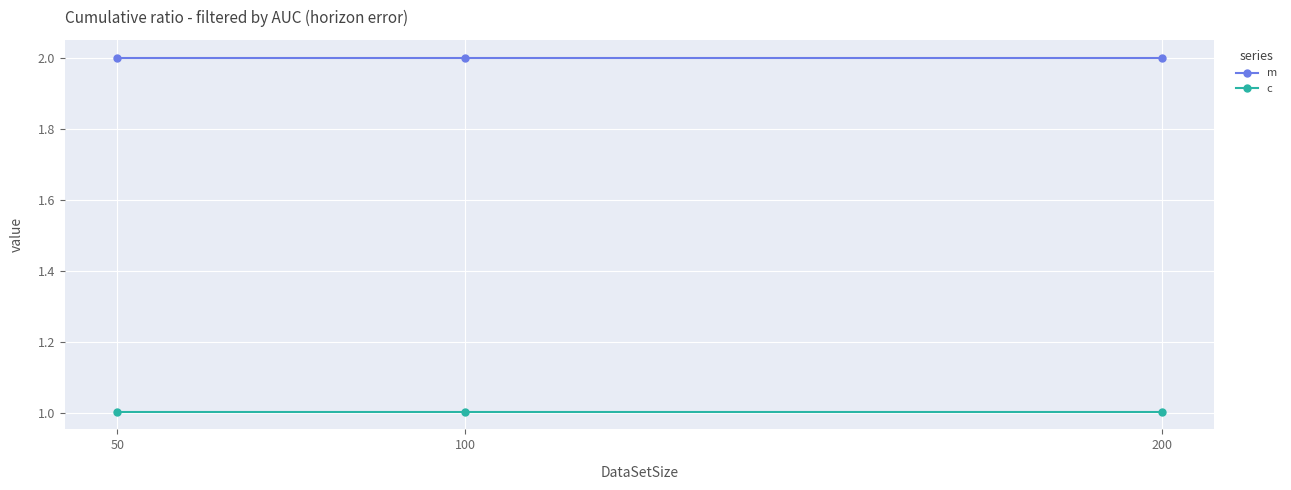

Reading left to right, list all the values displayed in this chart.

m: 2.0	2.0	2.0
c: 1.0	1.0	1.0